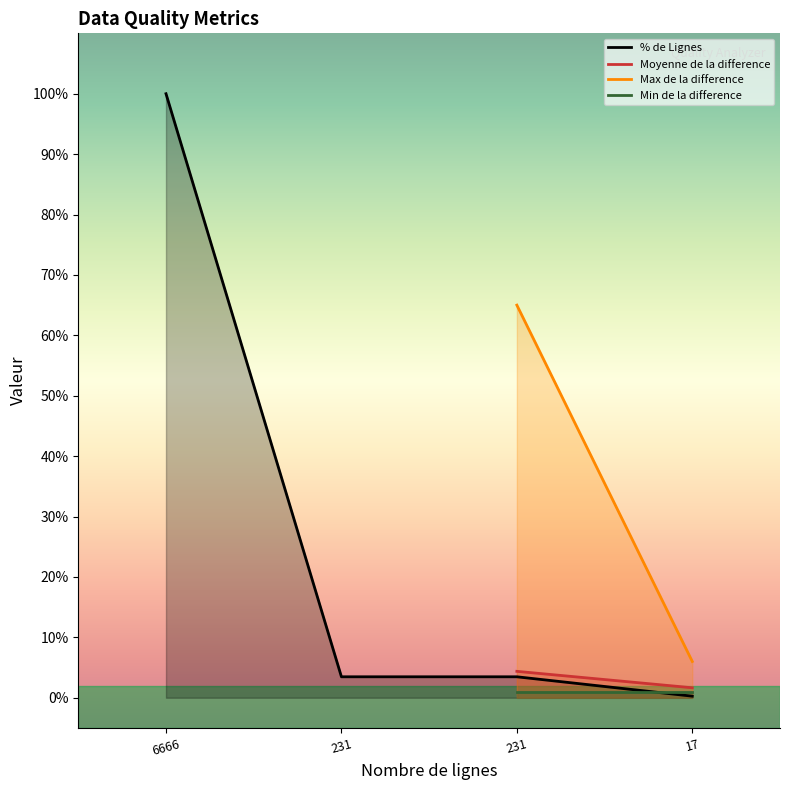

What is the change in value from 6666 to 17?

-99.7